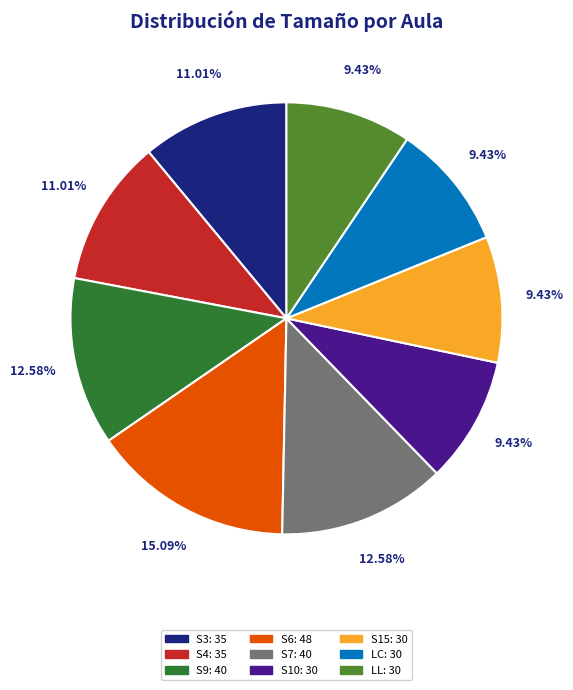

To the nearest percent, what is the difference between the largest and smallest slice percentages?

6%